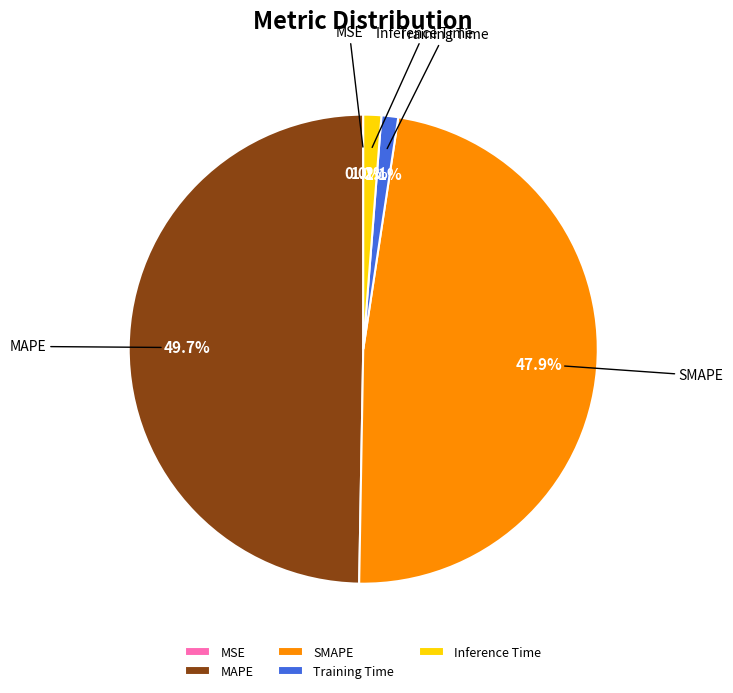

Which category has the biggest portion of the pie?

MAPE